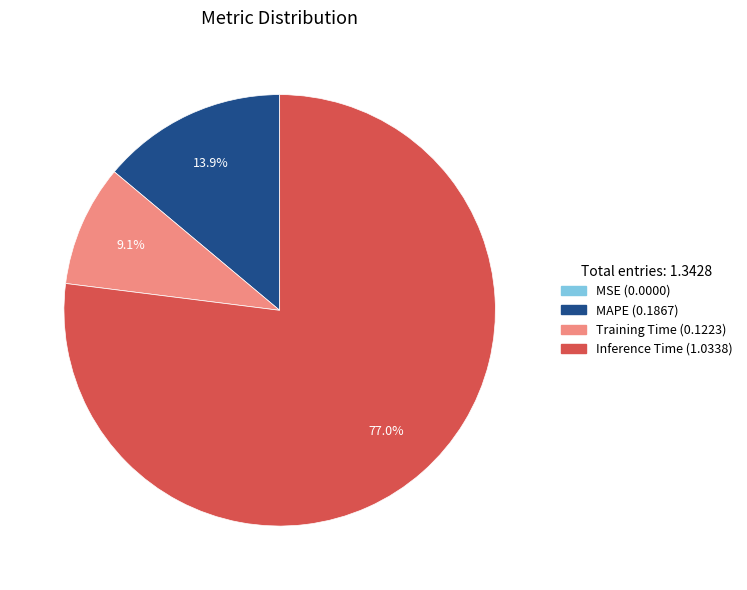

Is there a majority slice in this chart?

Yes